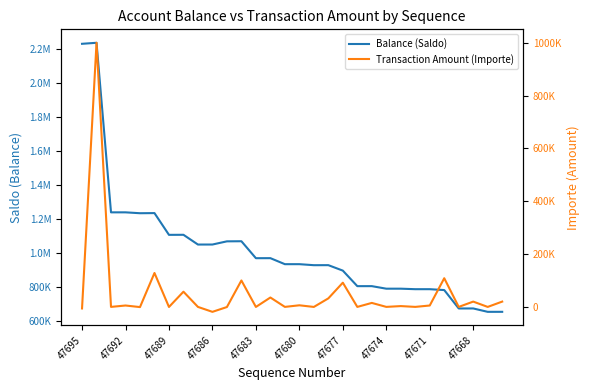

What is the difference between the maximum and minimum values in the Transaction Amount (Importe) series?

1018780.0